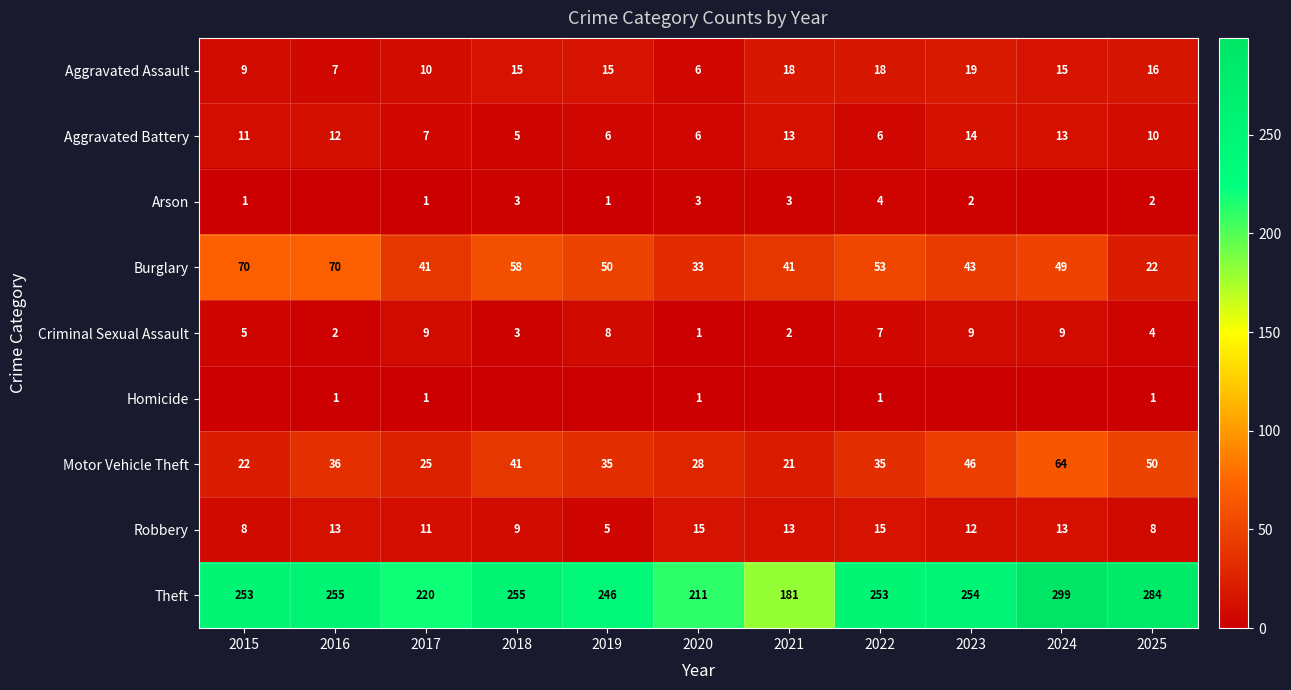

What is the difference between the maximum and minimum values in the Aggravated Battery series?

9